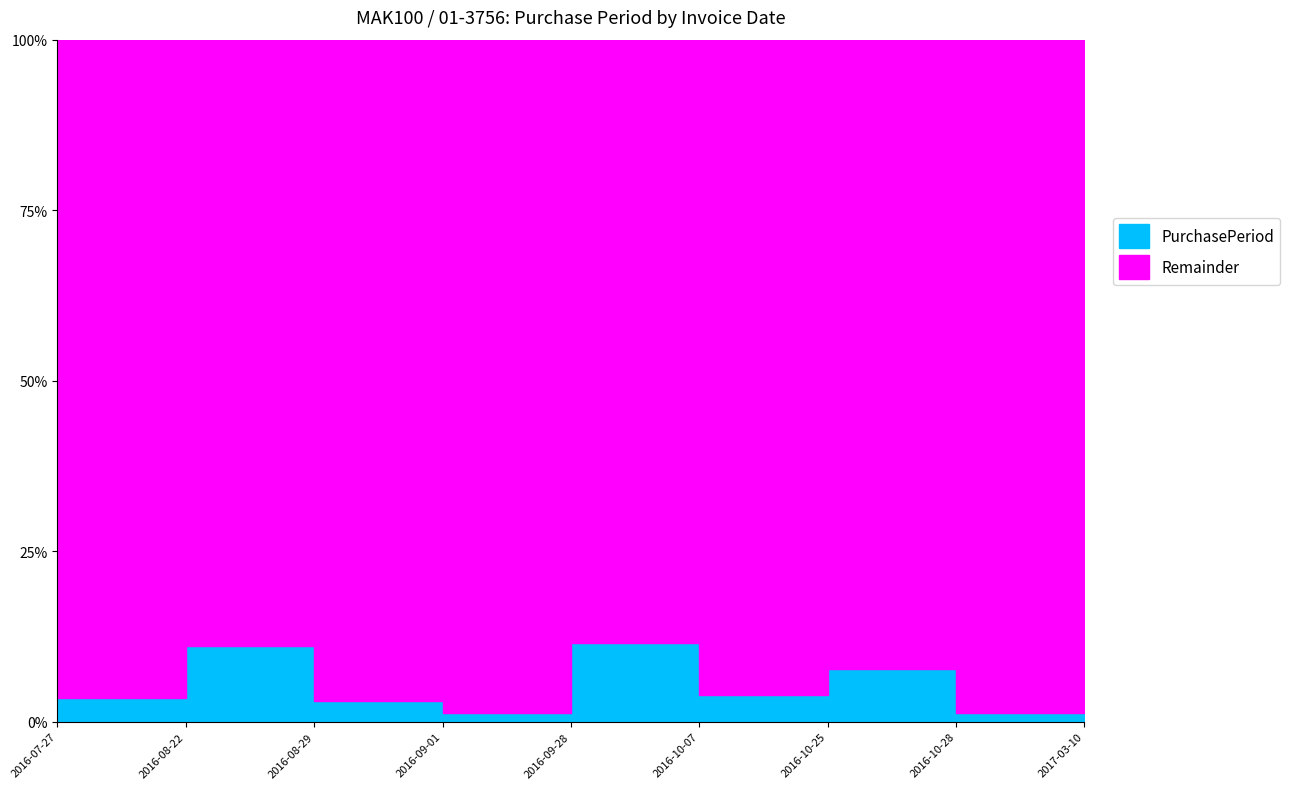

How many categories are shown in the chart?

9